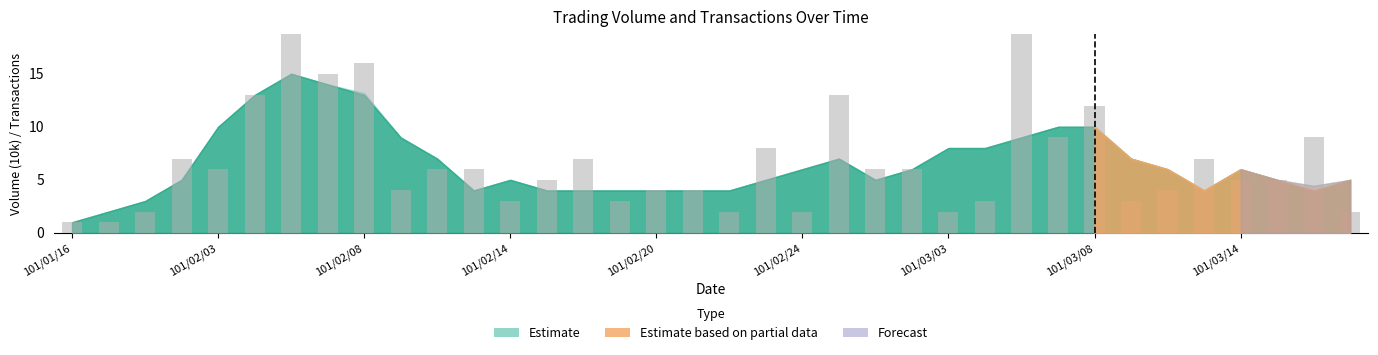

The value at 26 is 5. True or false?

False